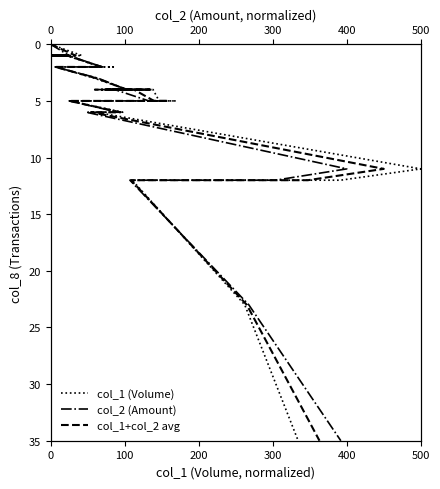

Count the number of categories in the chart.

33